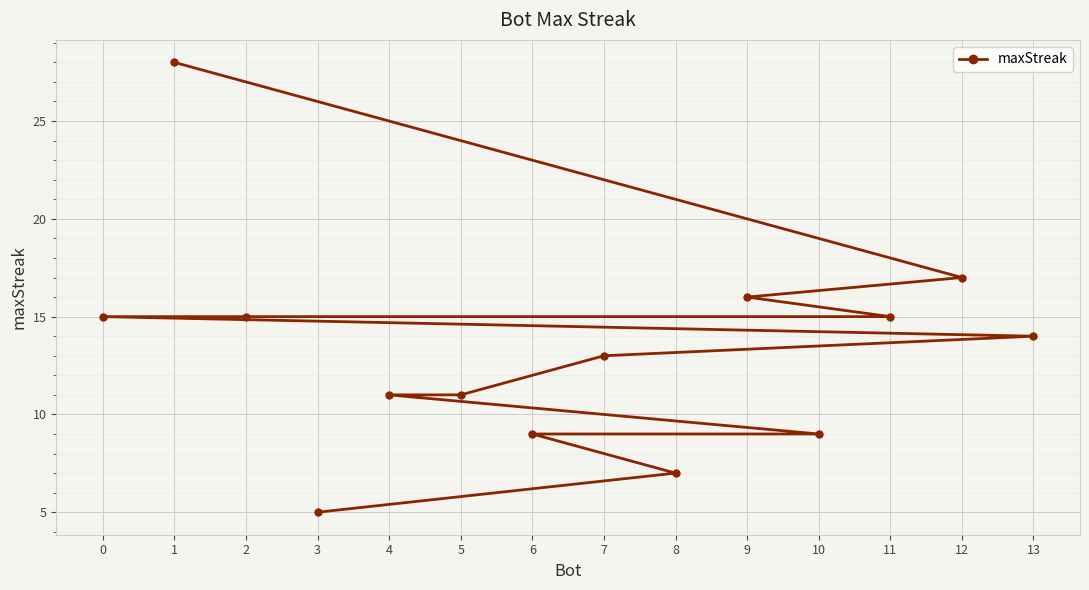

Count the number of categories in the chart.

14